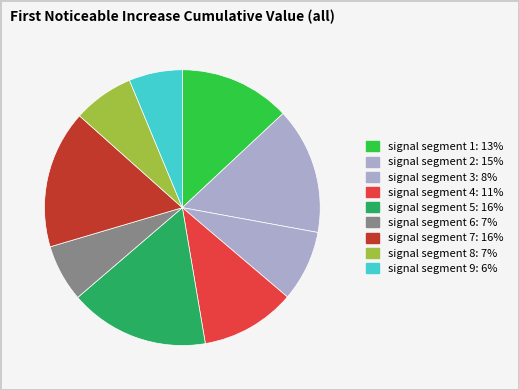

How many segments does this pie chart have?

9